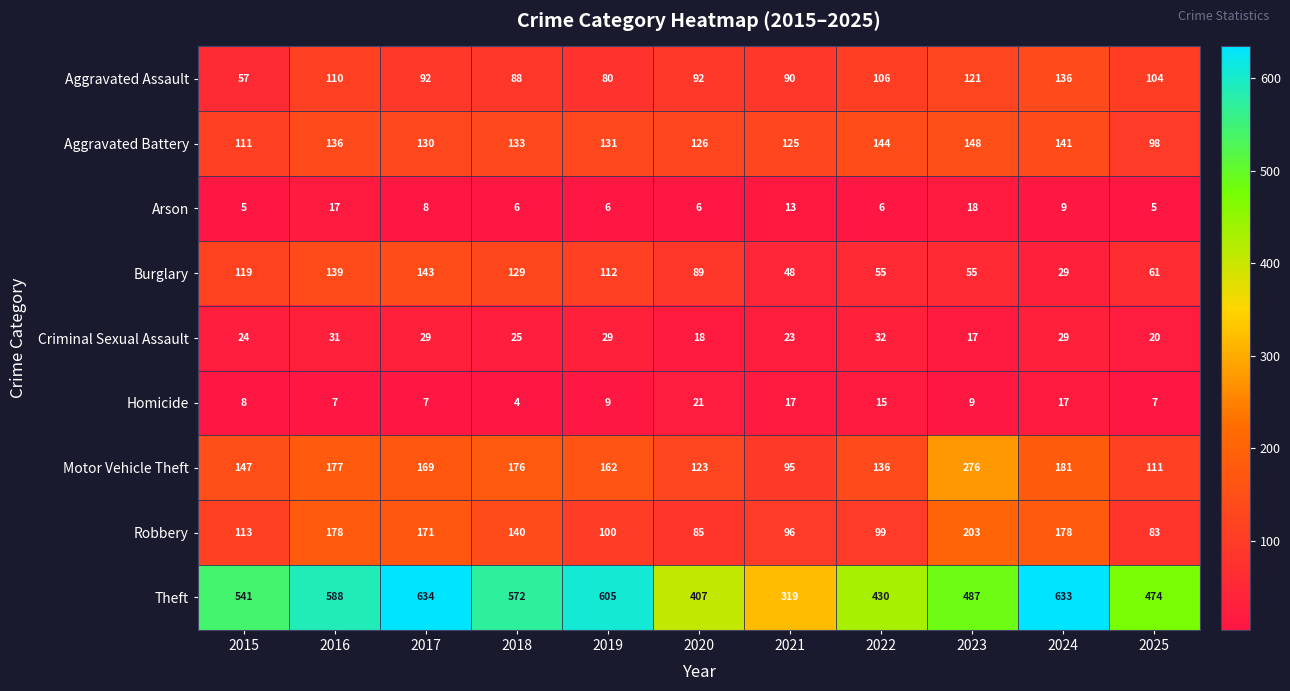

True or false: Motor Vehicle Theft has a value of 111 at 2017.

False